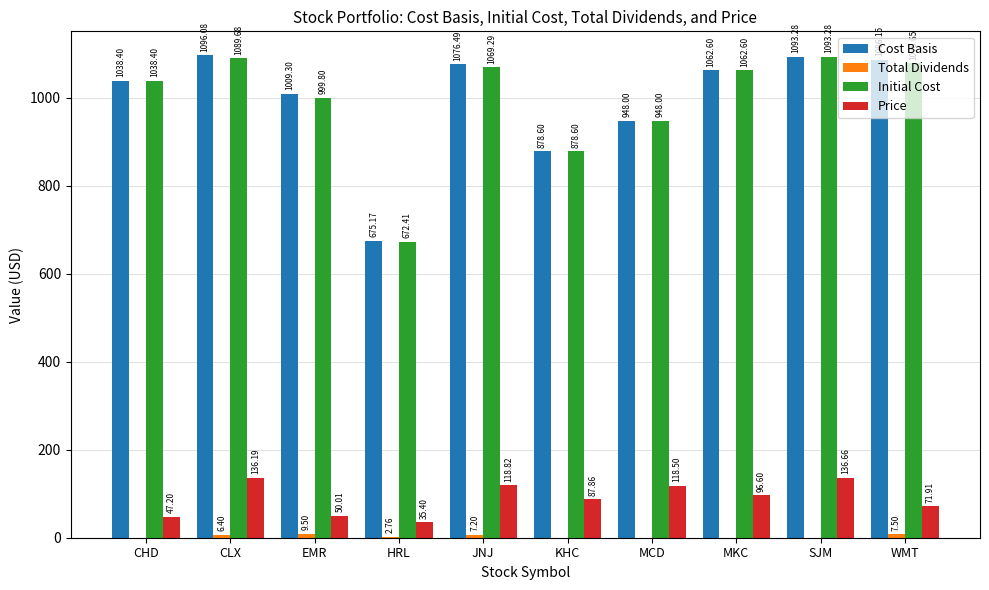

Read the Initial Cost value at HRL.

672.4